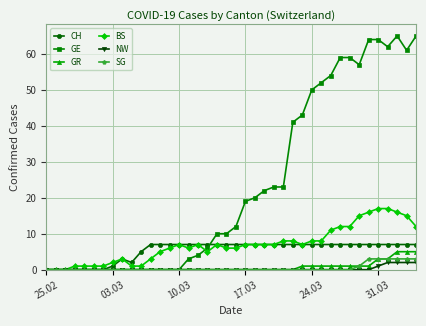

What is the maximum value for SG?

3